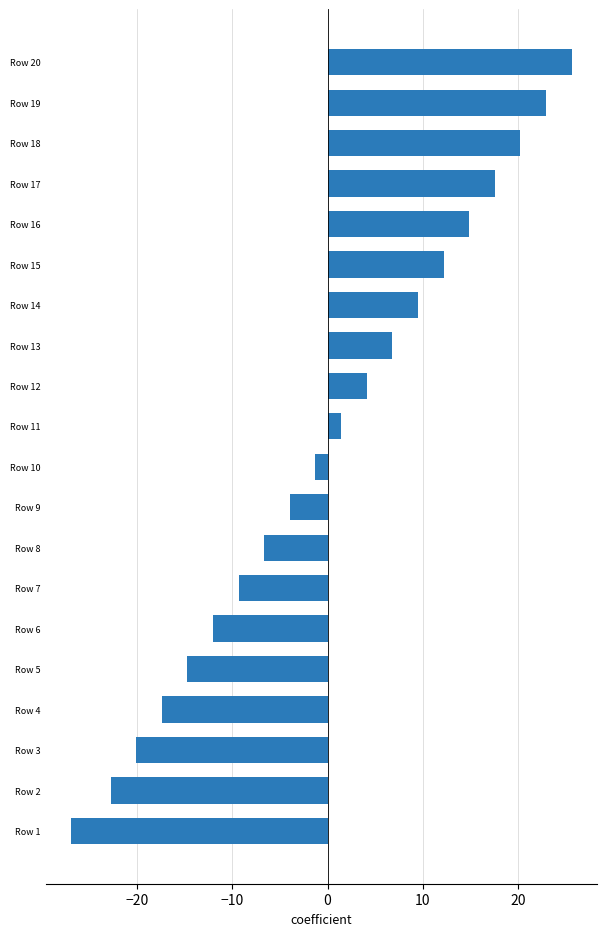

True or false: the data shows -12.0 at Row 6.

True